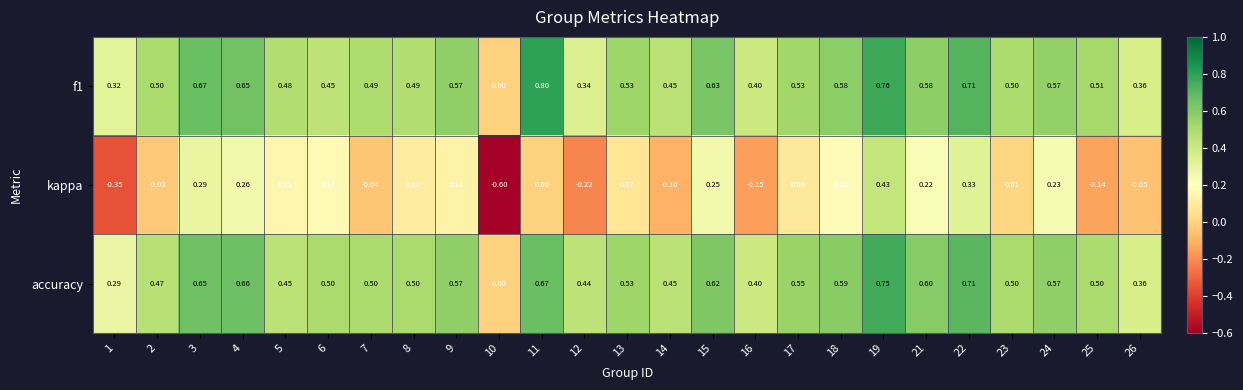

Which series has the largest range (max minus min)?

kappa